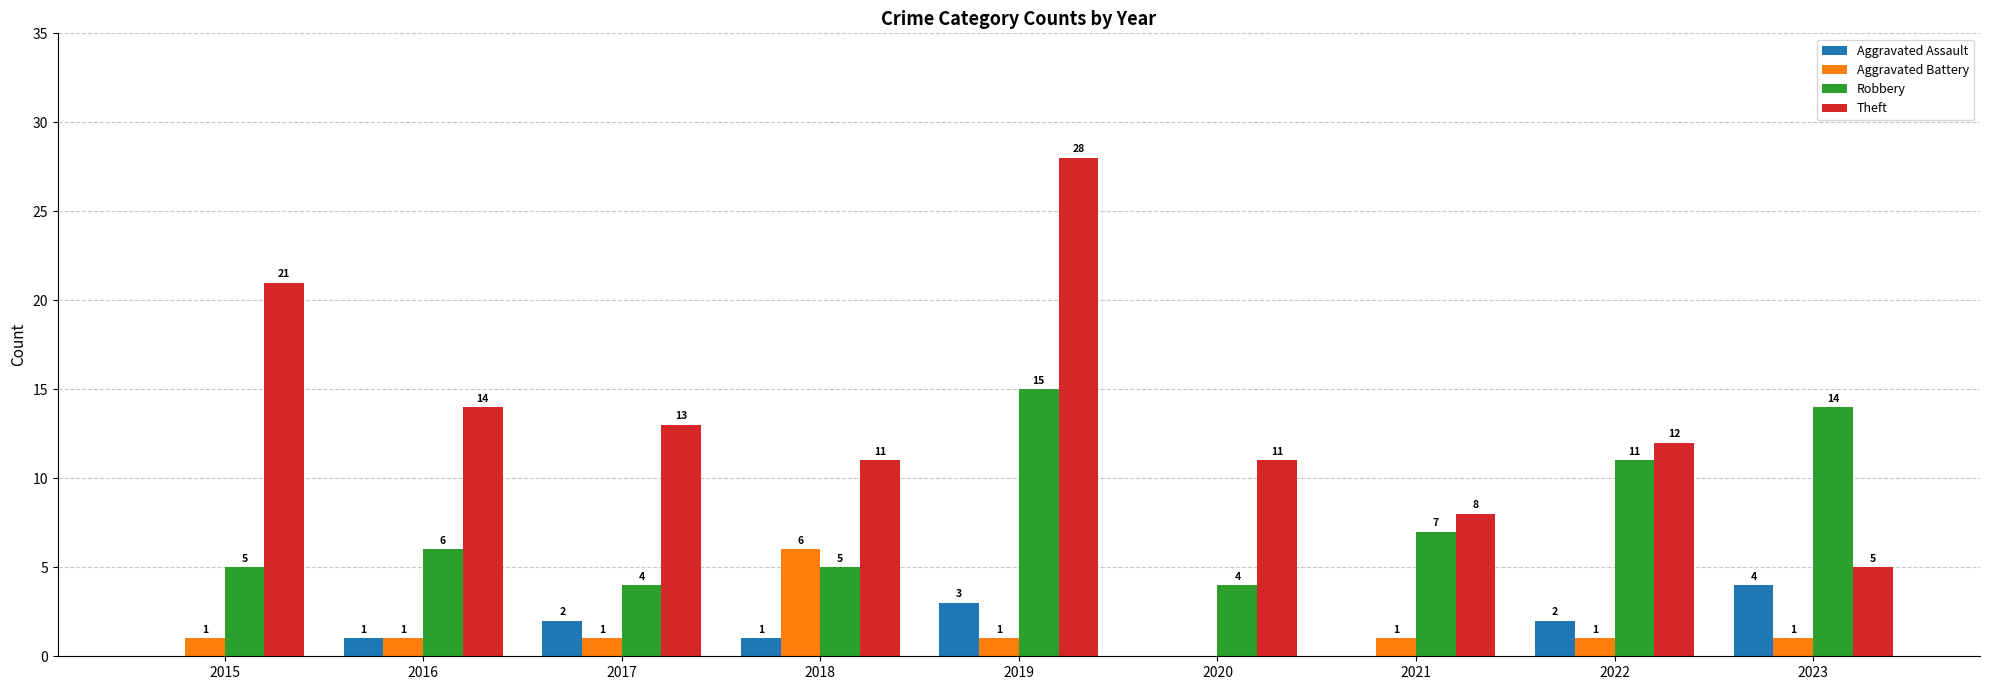

Is it true that Robbery equals 1 at 2020?

False